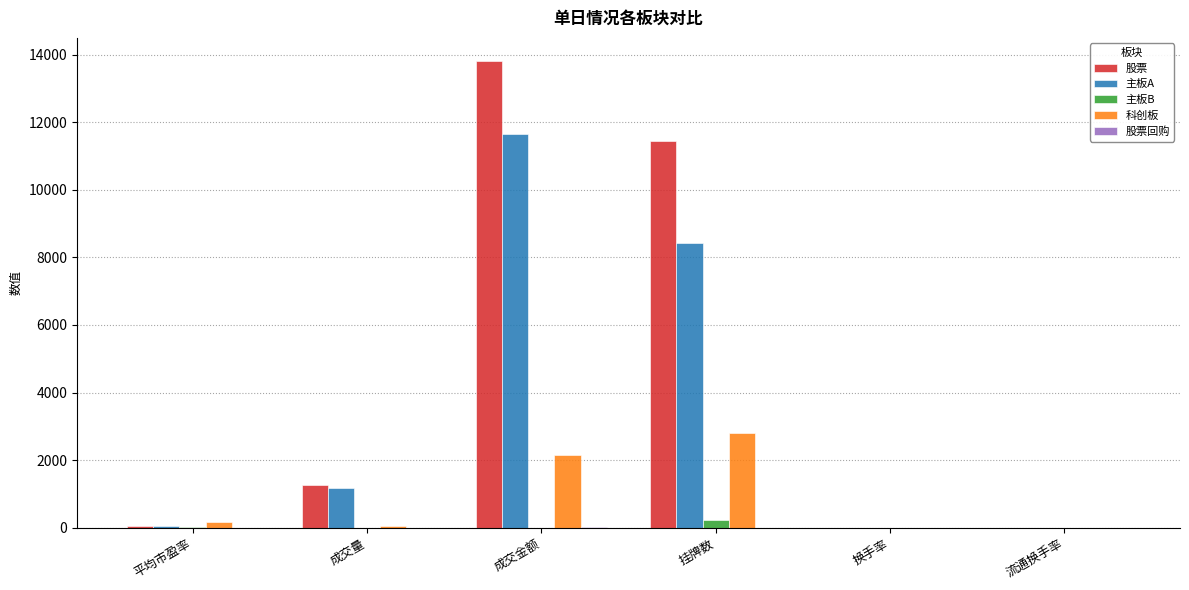

What is the maximum value for 股票?

13804.0